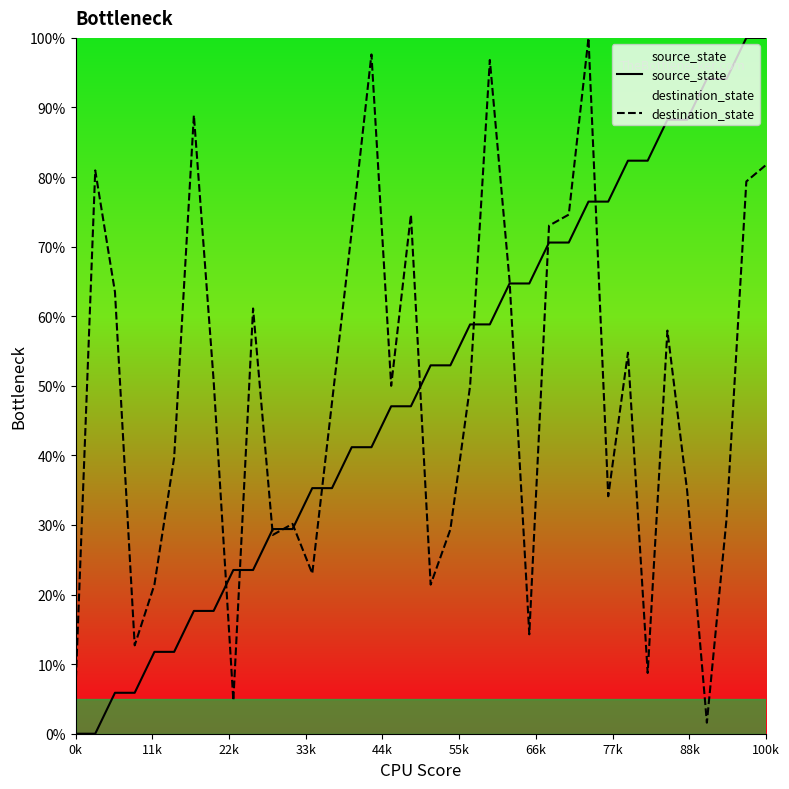

What is the maximum value shown in the chart?

100.0